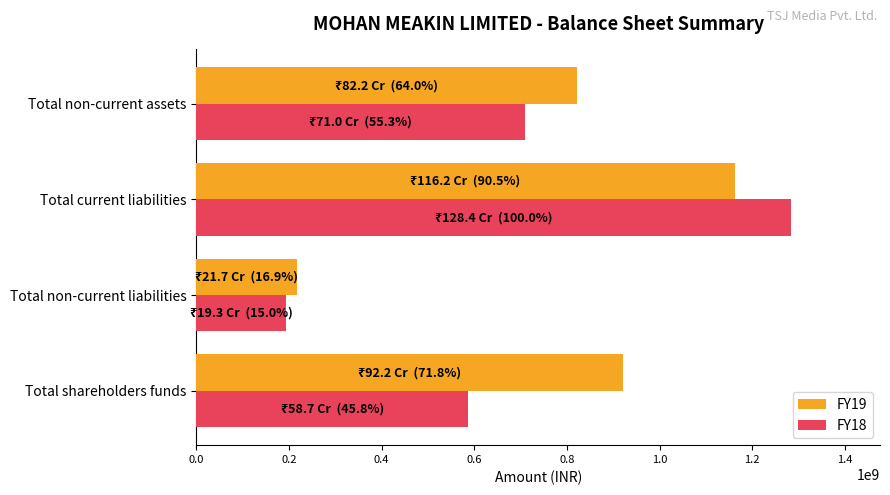

How many distinct data groups are displayed?

2